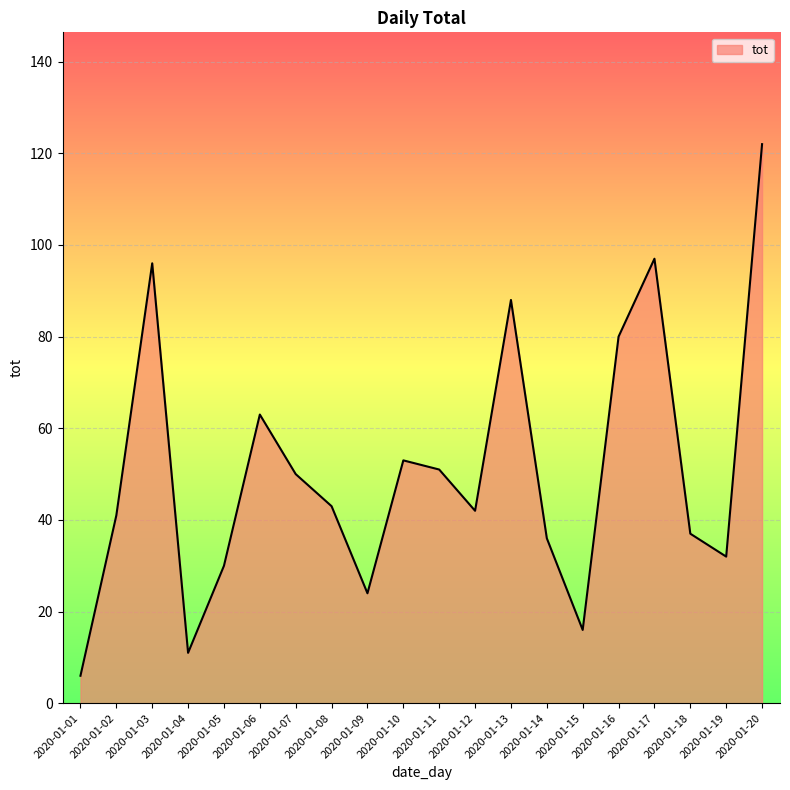

Between 2020-01-01 and 2020-01-18, which is larger?

2020-01-18